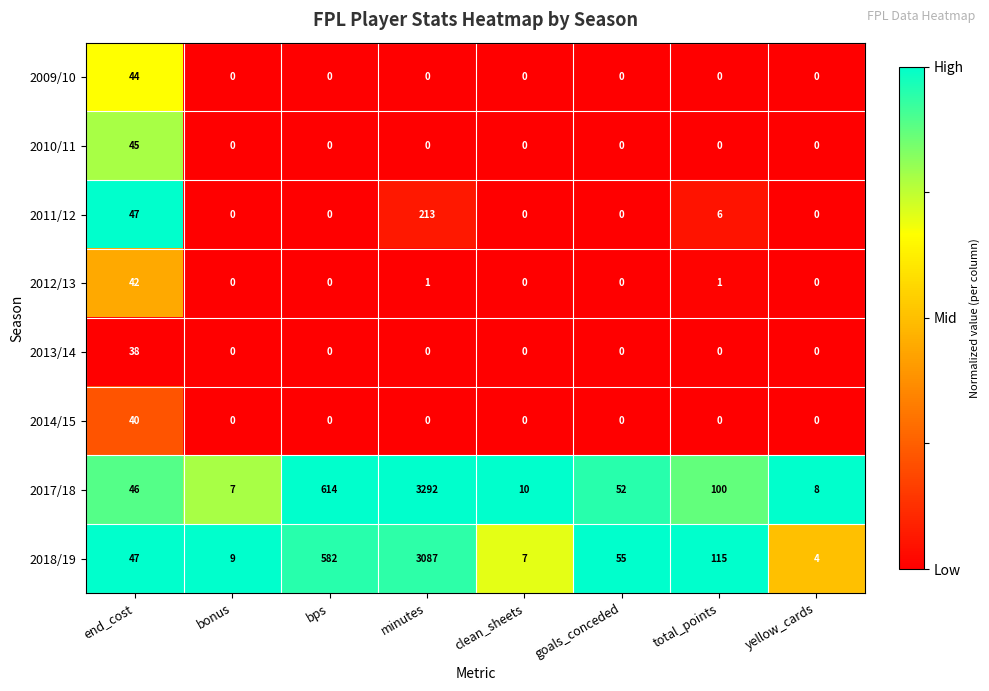

Is it true that 2010/11 equals -15 at bps?

False